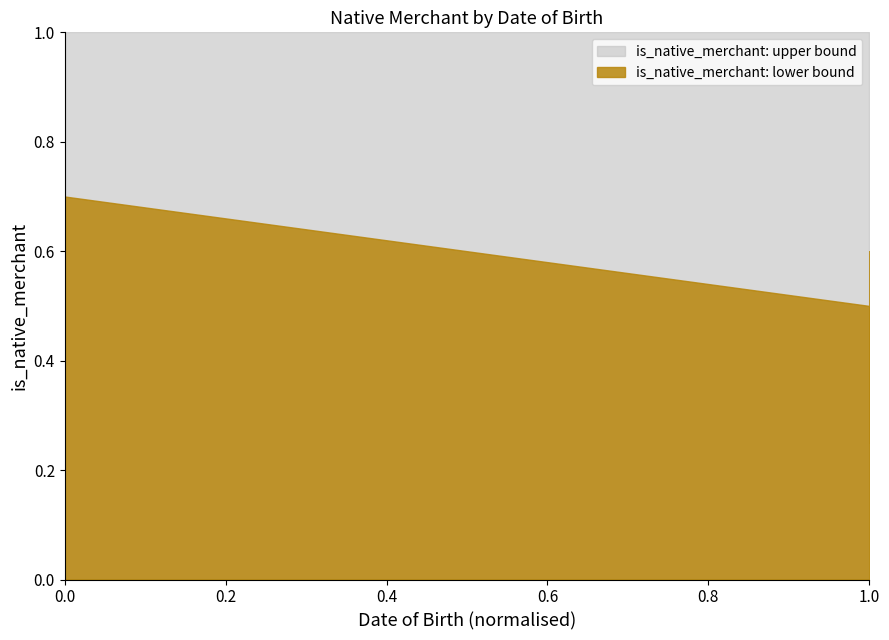

Which series has the largest range (max minus min)?

is_native_merchant_lower